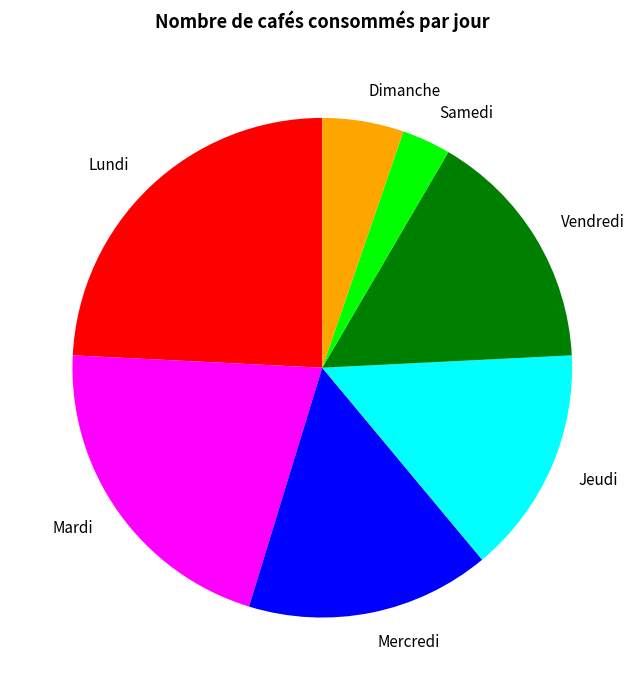

Do Mercredi and Samedi together represent more than half of the pie?

No